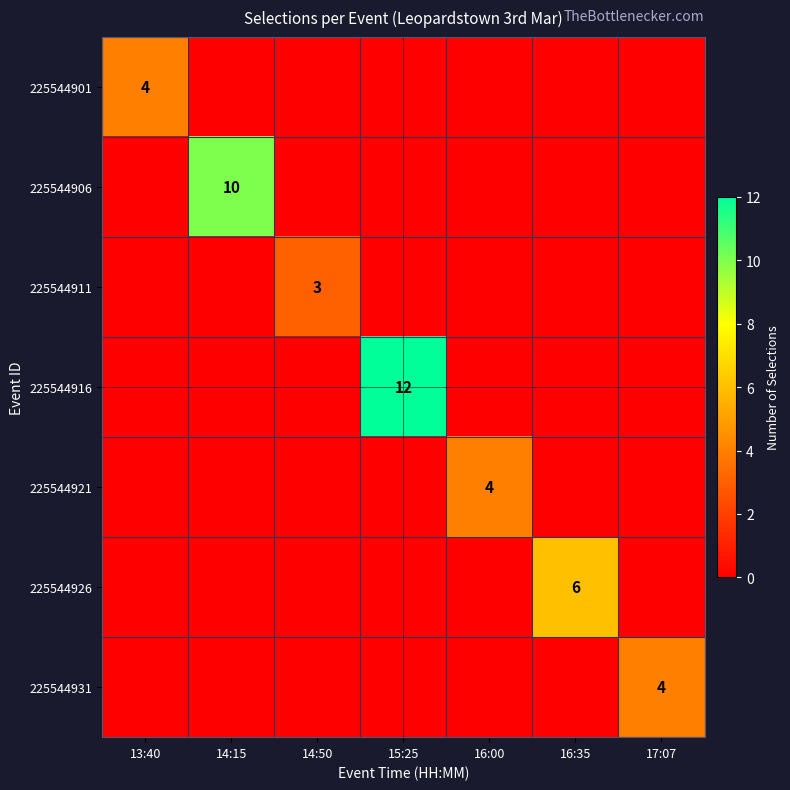

At which category does the chart reach its minimum across all series?

14:15